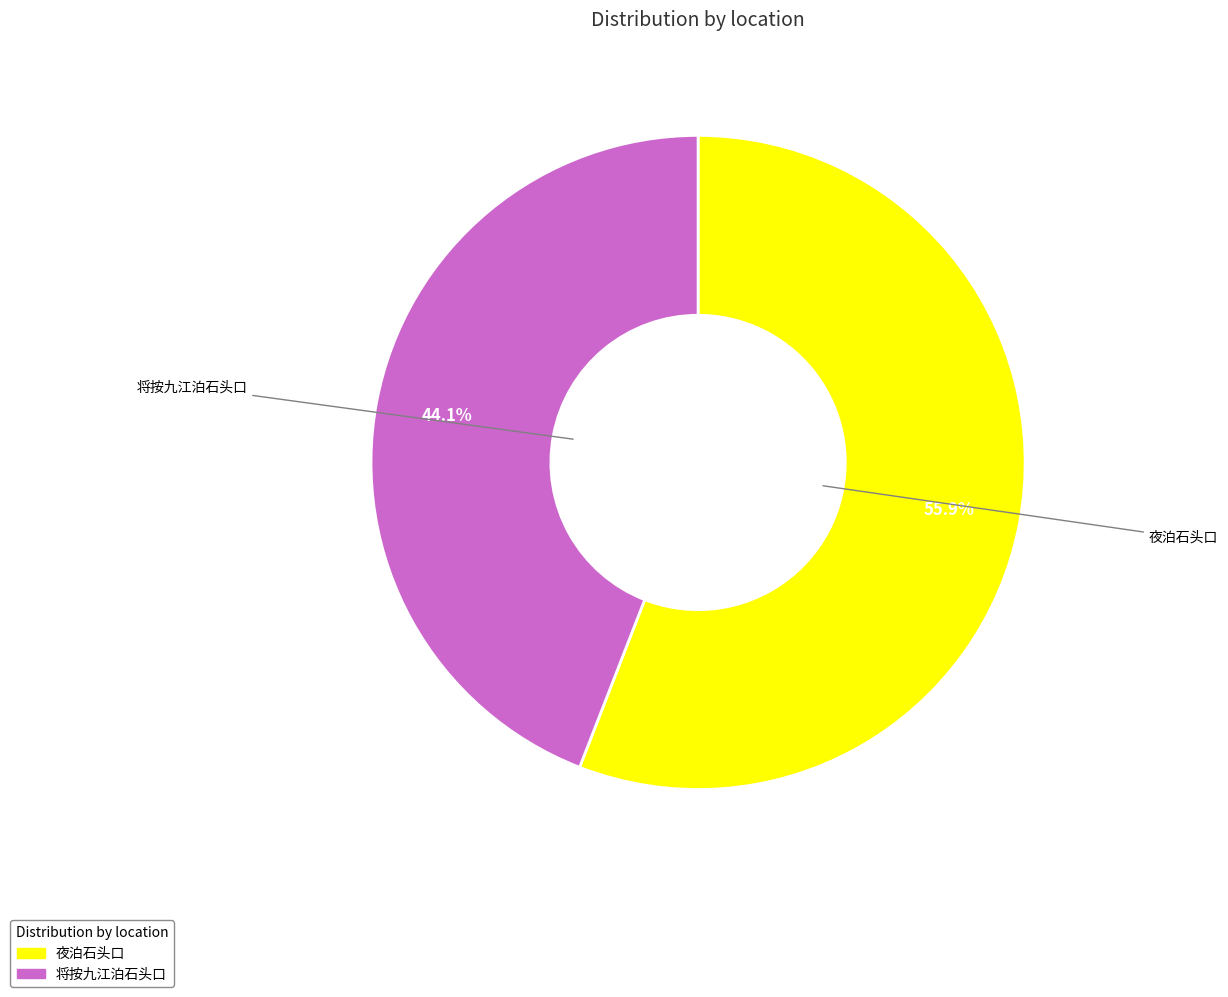

Which category has the smallest portion of the pie?

将按九江泊石头口